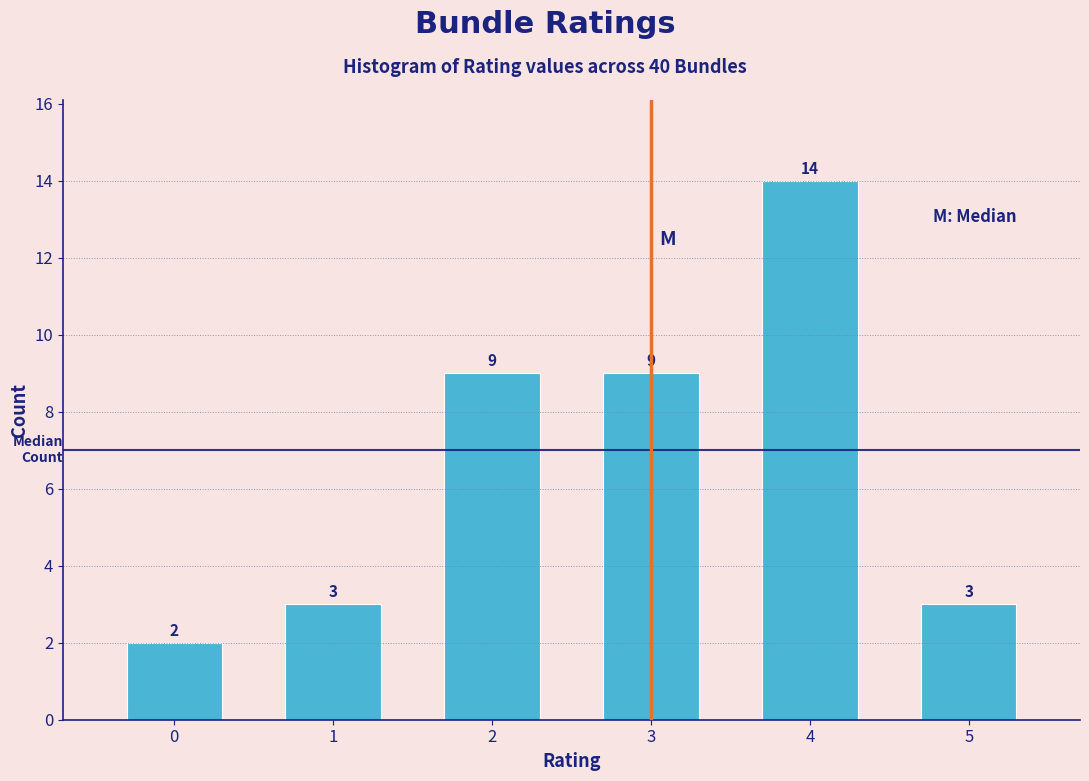

Which range on the x-axis has the tallest bar?

3.5 to 4.5